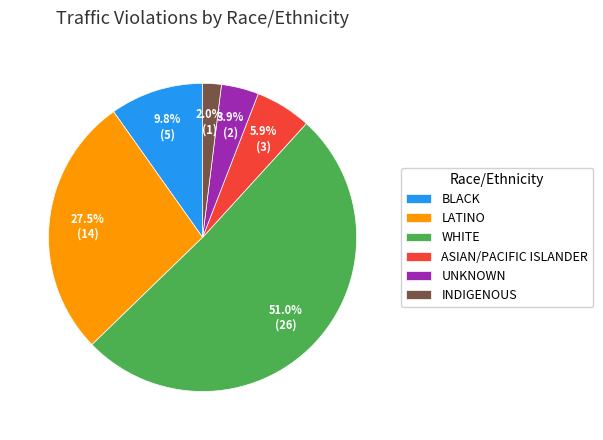

Which has a higher value, ASIAN/PACIFIC ISLANDER or WHITE?

WHITE